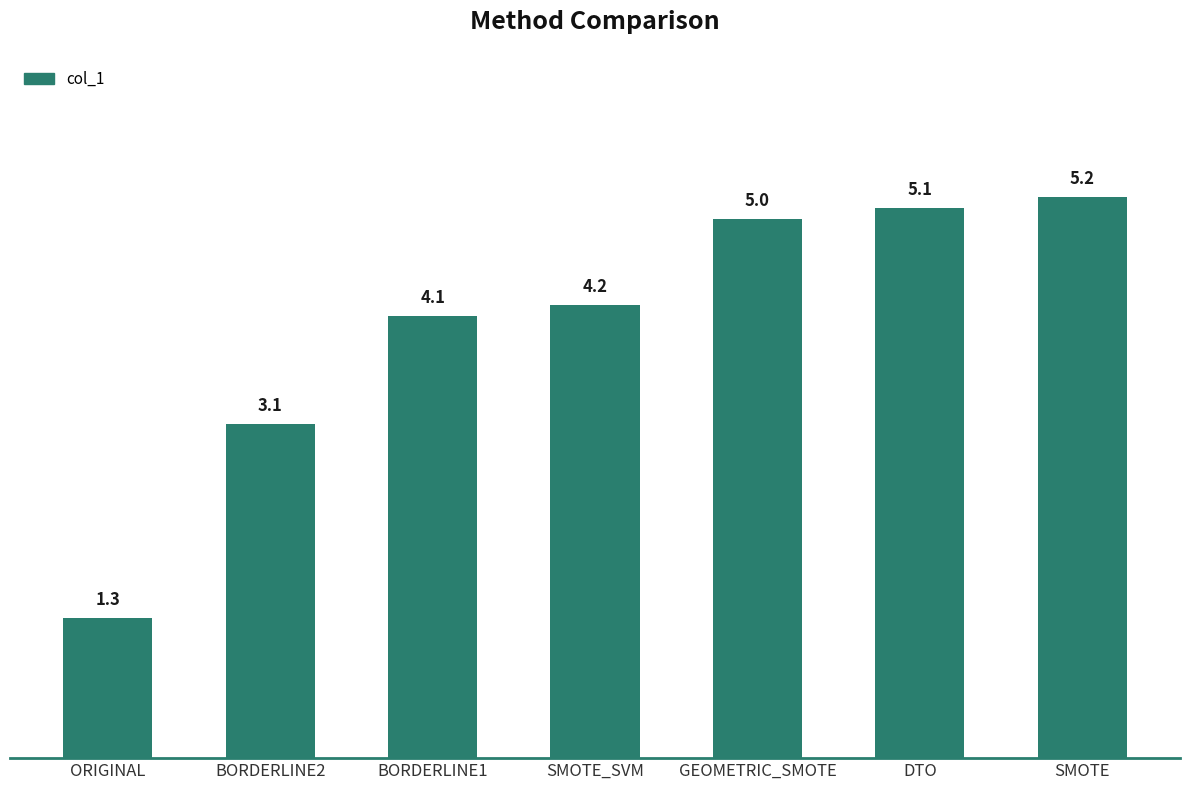

How many bars are there in total?

7